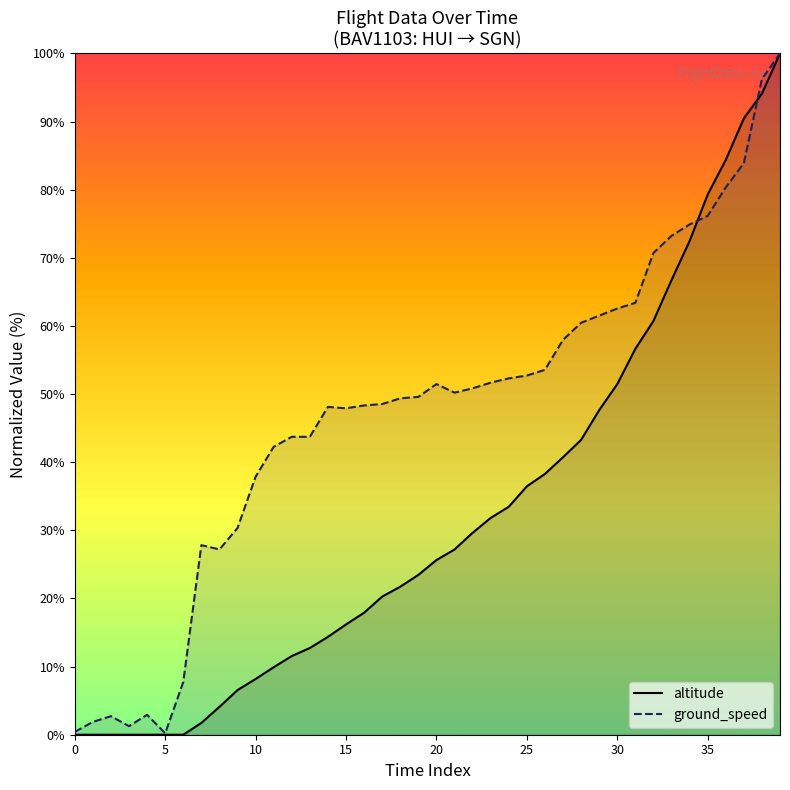

The ground_speed series shows 37.9 at 10. True or false?

True